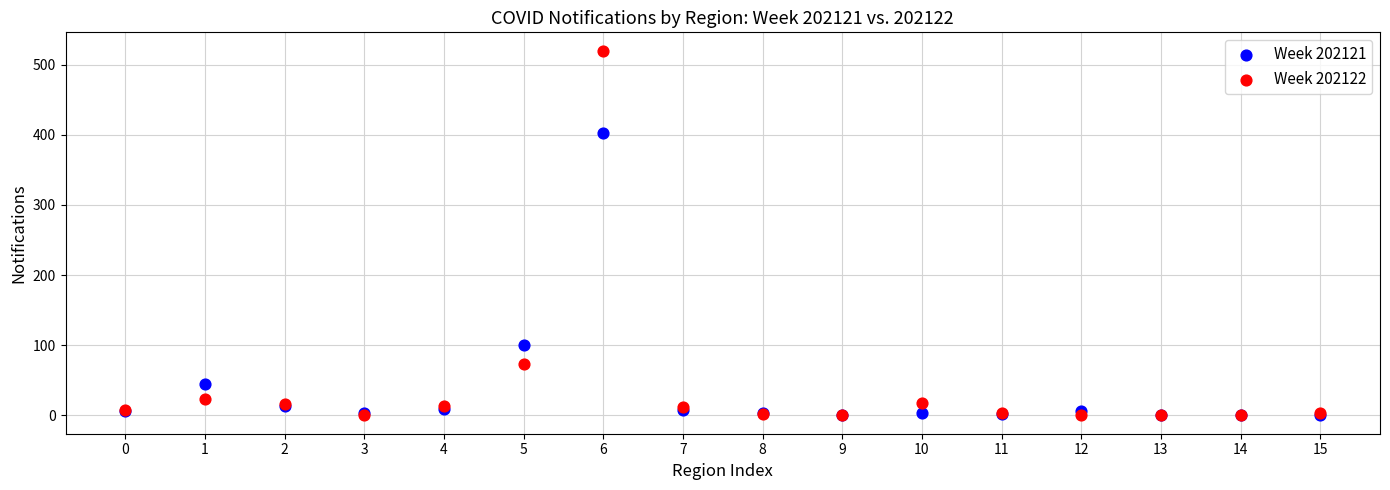

What are all the series names shown in the legend?

Week 202121, Week 202122